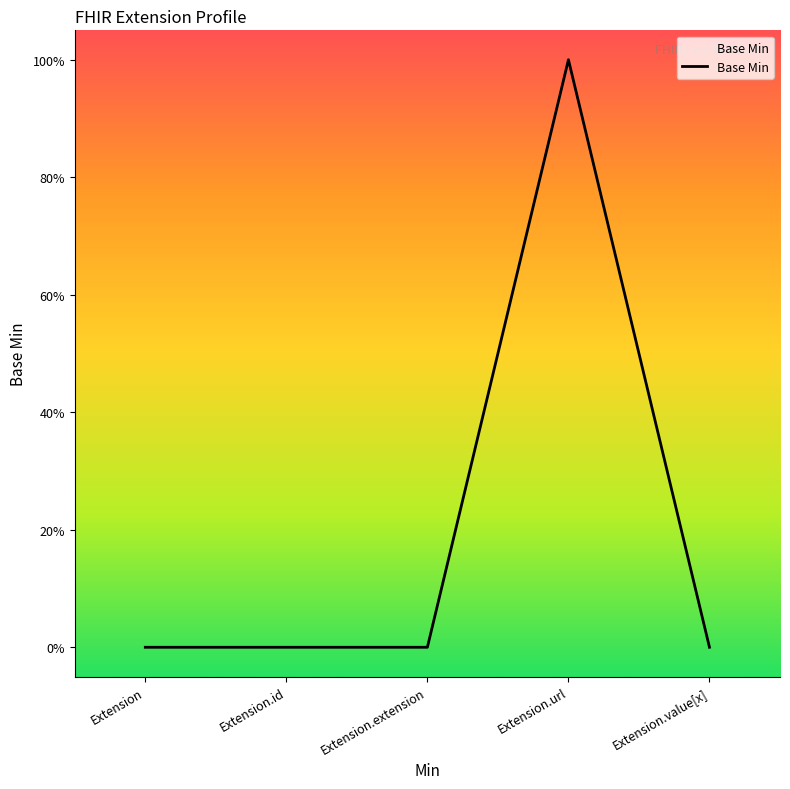

Does the chart have visible grid lines?

No